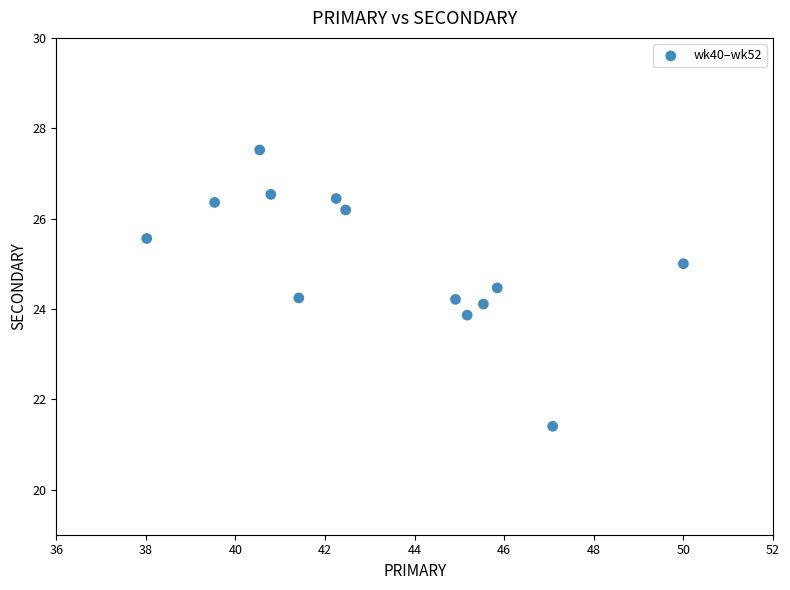

What is the range of X values (max minus min)?

12.0